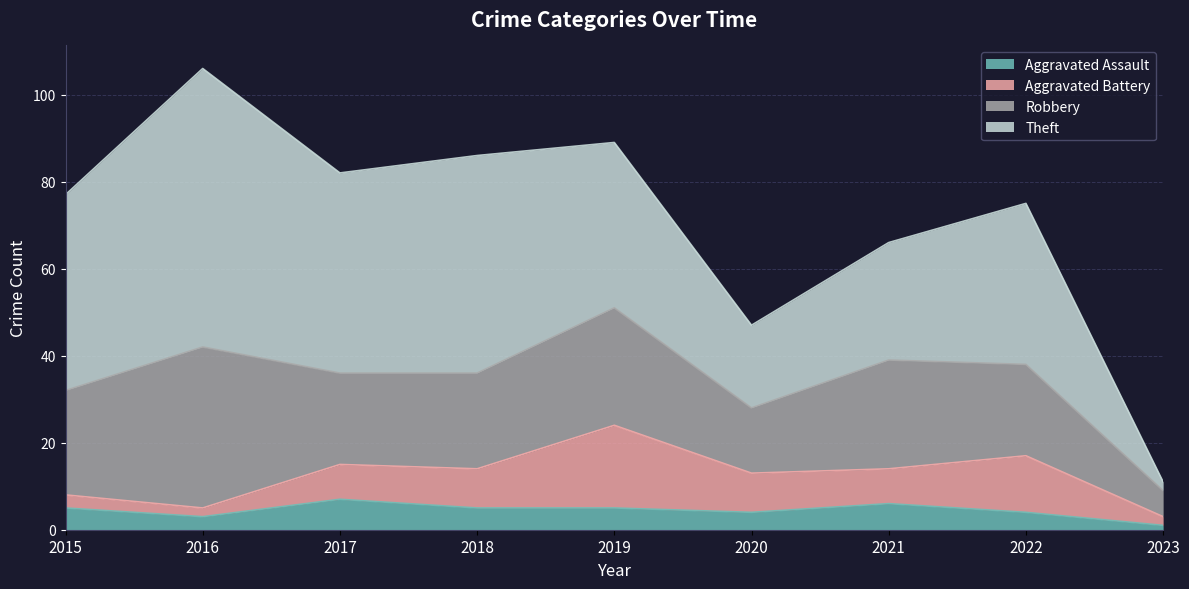

Where do Robbery and Theft first cross each other?

2022 and 2023